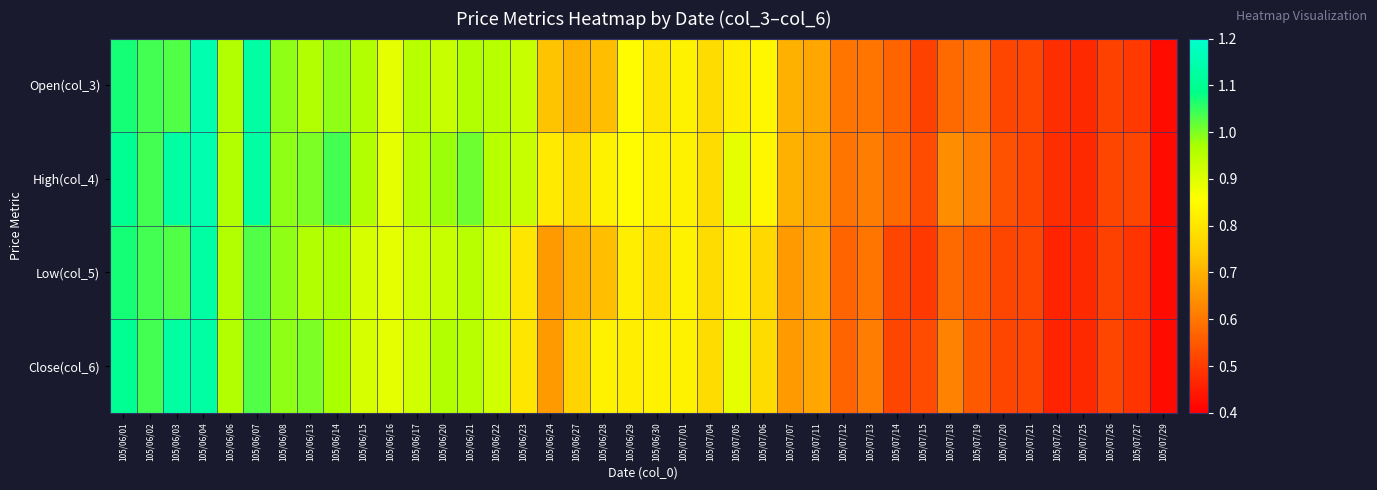

Reading left to right, what are all the values shown in this chart?

Open(col_3): 105/06/01=1.1	105/06/02=1.0	105/06/03=1.0	105/06/04=1.1	105/06/06=1.0	105/06/07=1.1	105/06/08=1.0	105/06/13=1.0	105/06/14=1.0	105/06/15=1.0	105/06/16=0.9	105/06/17=0.9	105/06/20=0.9	105/06/21=1.0	105/06/22=0.9	105/06/23=0.9	105/06/24=0.7	105/06/27=0.7	105/06/28=0.7	105/06/29=0.8	105/06/30=0.8	105/07/01=0.8	105/07/04=0.8	105/07/05=0.8	105/07/06=0.8	105/07/07=0.7	105/07/11=0.7	105/07/12=0.6	105/07/13=0.6	105/07/14=0.6	105/07/15=0.5	105/07/18=0.6	105/07/19=0.6	105/07/20=0.5	105/07/21=0.5	105/07/22=0.5	105/07/25=0.5	105/07/26=0.5	105/07/27=0.5	105/07/29=0.4
High(col_4): 105/06/01=1.1	105/06/02=1.0	105/06/03=1.1	105/06/04=1.1	105/06/06=1.0	105/06/07=1.1	105/06/08=1.0	105/06/13=1.0	105/06/14=1.0	105/06/15=1.0	105/06/16=0.9	105/06/17=0.9	105/06/20=1.0	105/06/21=1.0	105/06/22=0.9	105/06/23=0.9	105/06/24=0.8	105/06/27=0.8	105/06/28=0.8	105/06/29=0.8	105/06/30=0.8	105/07/01=0.8	105/07/04=0.8	105/07/05=0.9	105/07/06=0.8	105/07/07=0.7	105/07/11=0.7	105/07/12=0.6	105/07/13=0.6	105/07/14=0.6	105/07/15=0.5	105/07/18=0.6	105/07/19=0.6	105/07/20=0.5	105/07/21=0.5	105/07/22=0.5	105/07/25=0.5	105/07/26=0.5	105/07/27=0.5	105/07/29=0.4
Low(col_5): 105/06/01=1.1	105/06/02=1.0	105/06/03=1.0	105/06/04=1.1	105/06/06=1.0	105/06/07=1.0	105/06/08=1.0	105/06/13=1.0	105/06/14=1.0	105/06/15=0.9	105/06/16=0.9	105/06/17=0.9	105/06/20=0.9	105/06/21=0.9	105/06/22=0.9	105/06/23=0.8	105/06/24=0.7	105/06/27=0.7	105/06/28=0.7	105/06/29=0.8	105/06/30=0.8	105/07/01=0.8	105/07/04=0.8	105/07/05=0.8	105/07/06=0.8	105/07/07=0.7	105/07/11=0.7	105/07/12=0.6	105/07/13=0.6	105/07/14=0.5	105/07/15=0.5	105/07/18=0.6	105/07/19=0.6	105/07/20=0.5	105/07/21=0.5	105/07/22=0.5	105/07/25=0.5	105/07/26=0.5	105/07/27=0.5	105/07/29=0.4
Close(col_6): 105/06/01=1.1	105/06/02=1.0	105/06/03=1.1	105/06/04=1.1	105/06/06=1.0	105/06/07=1.0	105/06/08=1.0	105/06/13=1.0	105/06/14=1.0	105/06/15=0.9	105/06/16=0.9	105/06/17=0.9	105/06/20=1.0	105/06/21=0.9	105/06/22=0.9	105/06/23=0.8	105/06/24=0.7	105/06/27=0.8	105/06/28=0.8	105/06/29=0.8	105/06/30=0.8	105/07/01=0.8	105/07/04=0.8	105/07/05=0.9	105/07/06=0.8	105/07/07=0.7	105/07/11=0.7	105/07/12=0.6	105/07/13=0.6	105/07/14=0.5	105/07/15=0.5	105/07/18=0.6	105/07/19=0.6	105/07/20=0.5	105/07/21=0.5	105/07/22=0.5	105/07/25=0.5	105/07/26=0.5	105/07/27=0.5	105/07/29=0.4